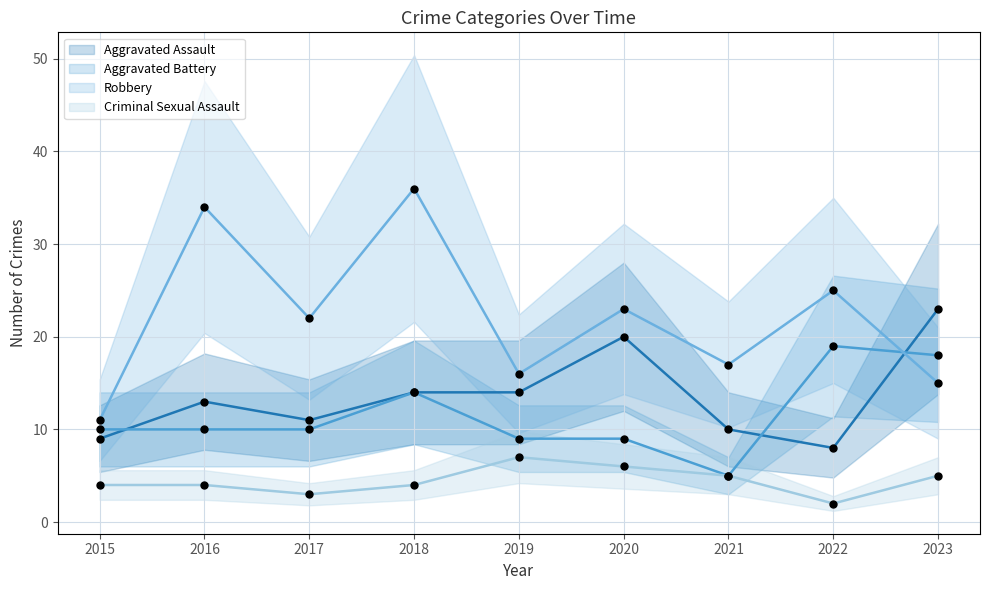

At how many categories does at least one series exceed 16?

7